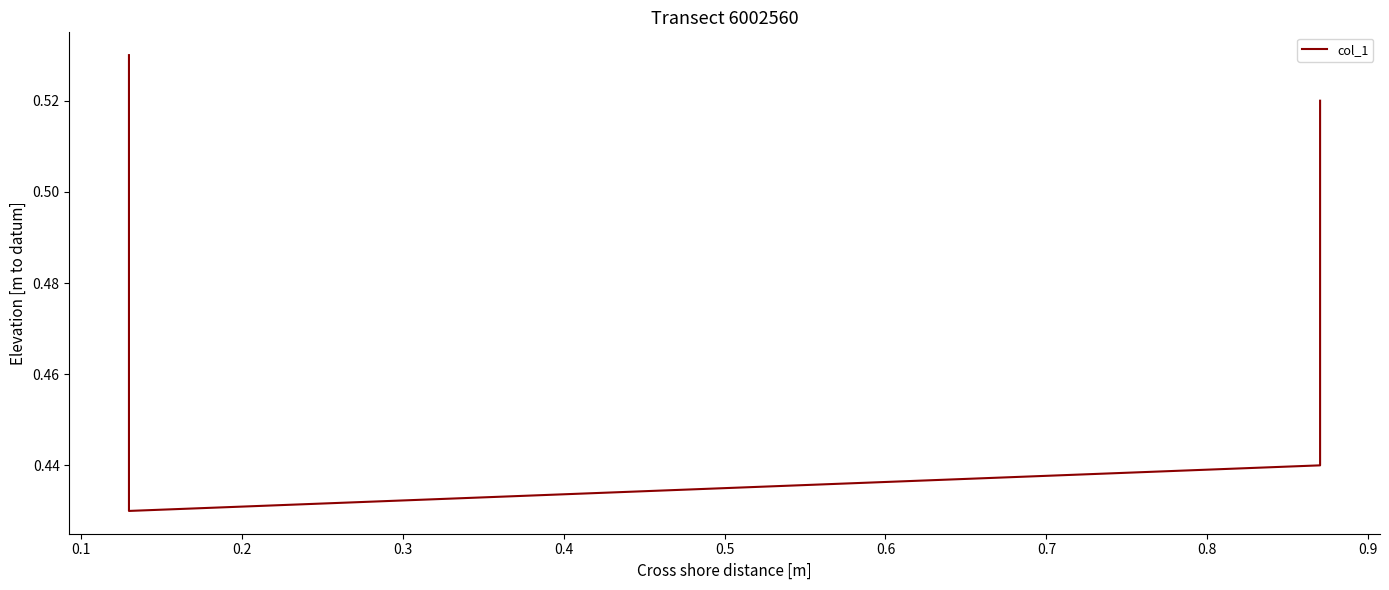

At which label is the value closest to 0?

0.1